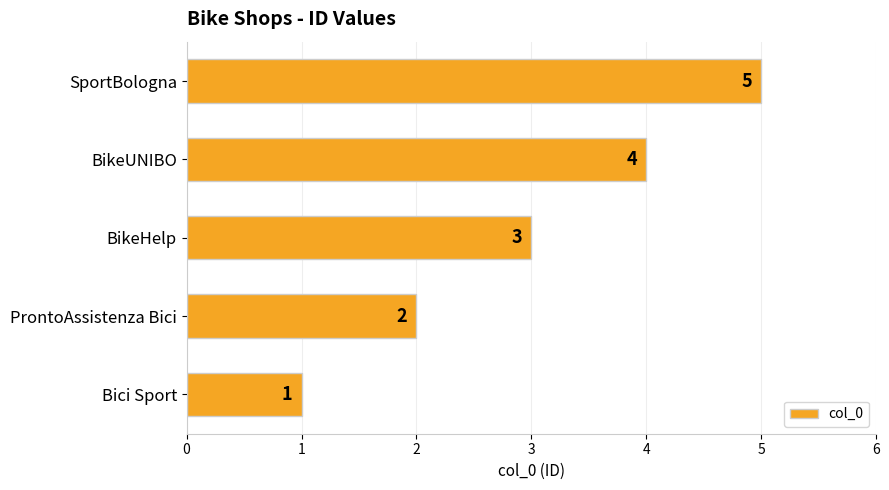

What is the difference between the maximum and minimum values?

4